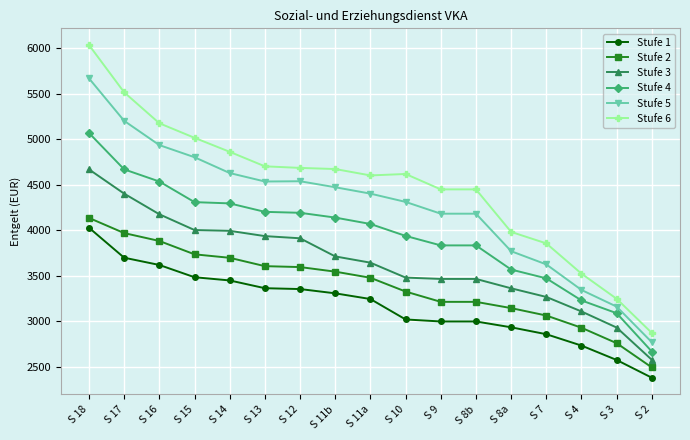

What is the spread (max minus min) of values at S 12?

1331.2